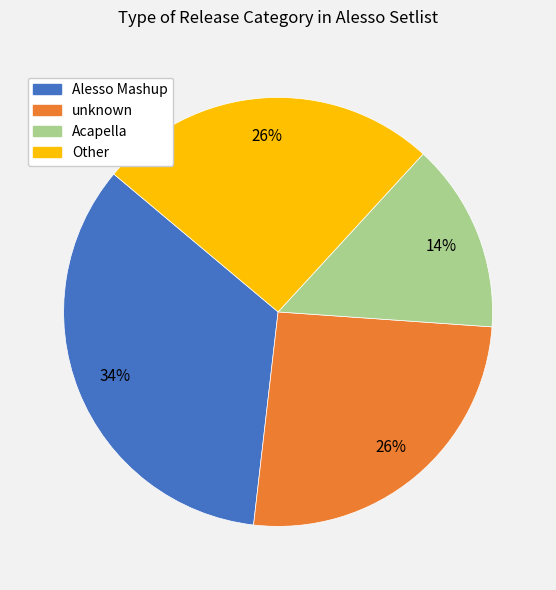

To the nearest percent, what is the average slice percentage?

25%